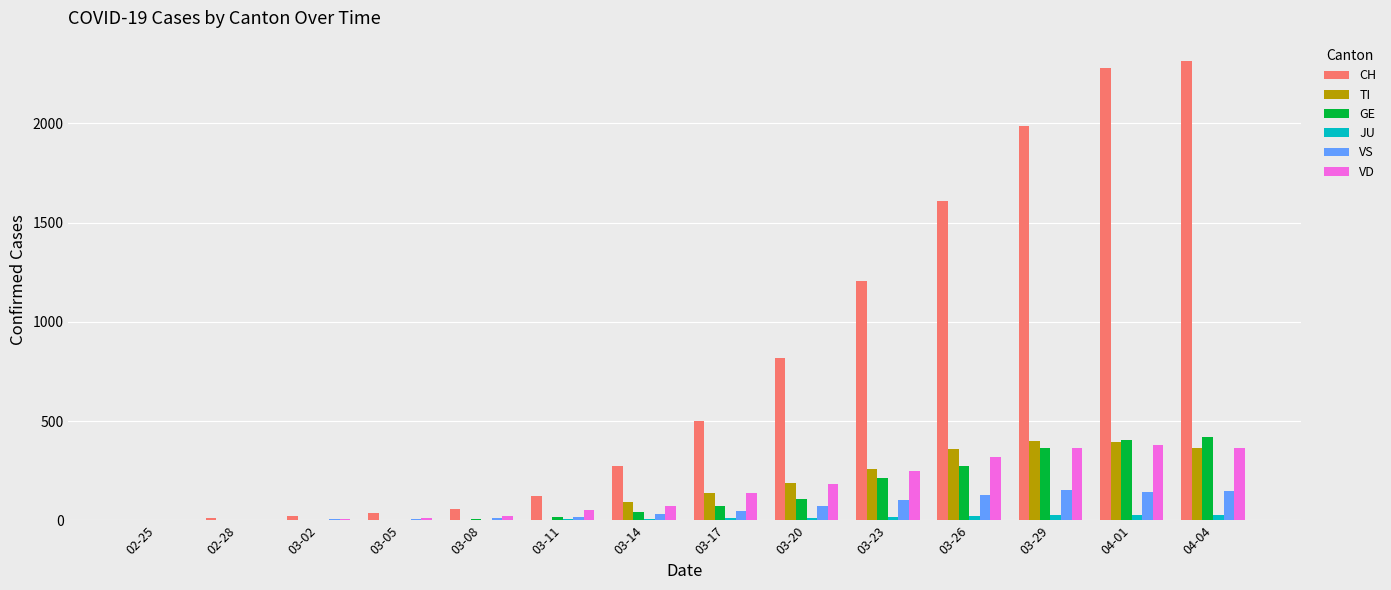

Where is CH nearest to the value 1157?

03-23